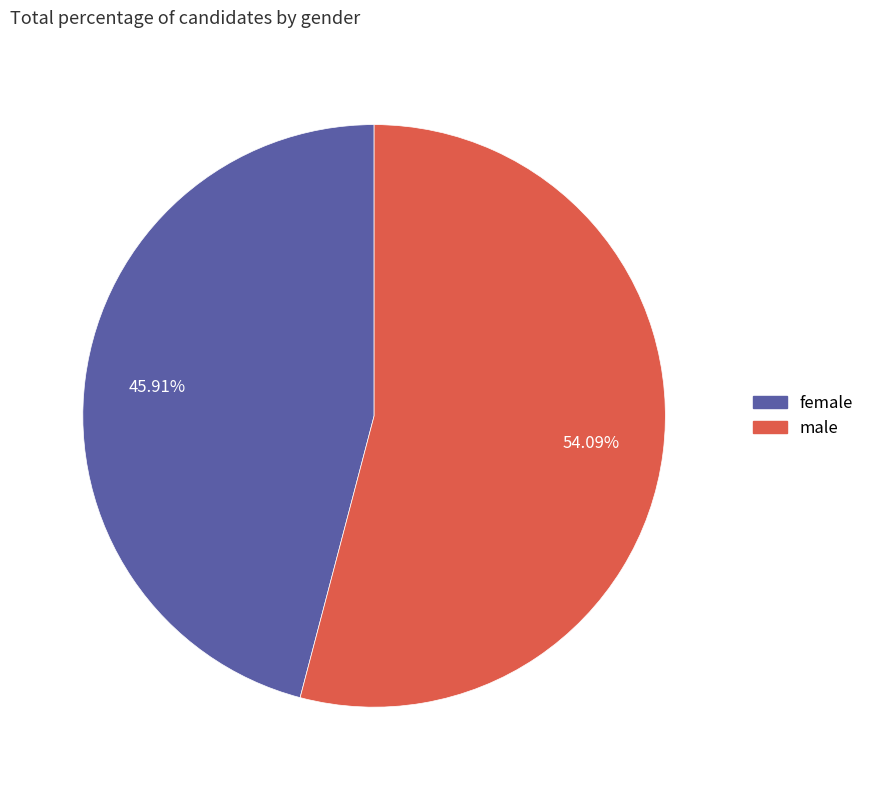

Which slice represents more than half of the pie?

male